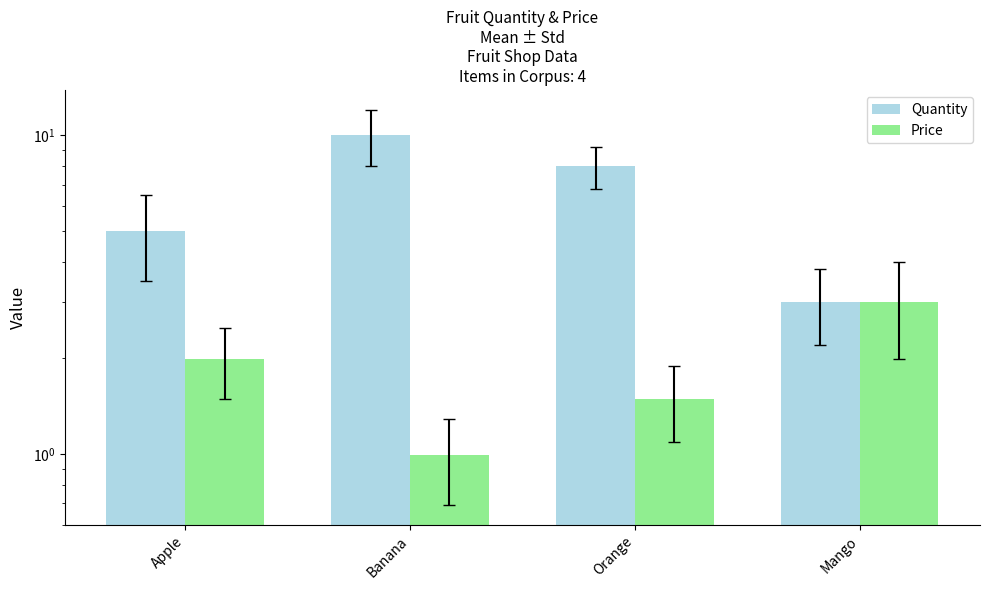

Between Orange and Mango, which series saw the biggest shift?

Quantity